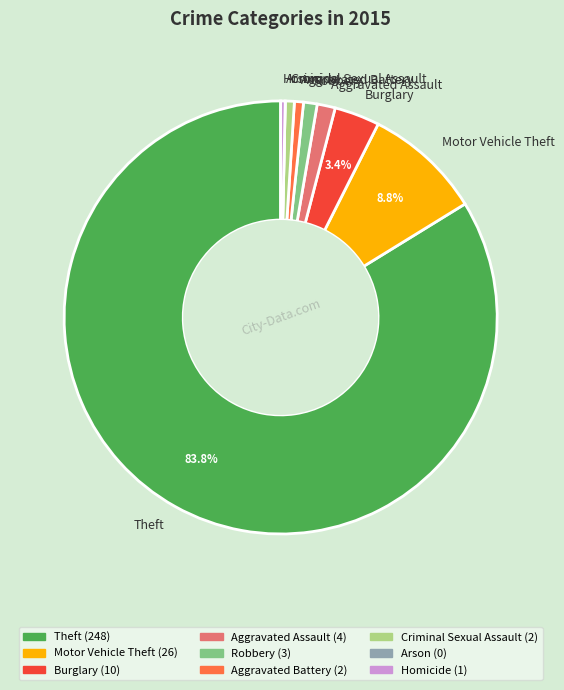

Is there any slice that represents more than half of the pie?

Yes